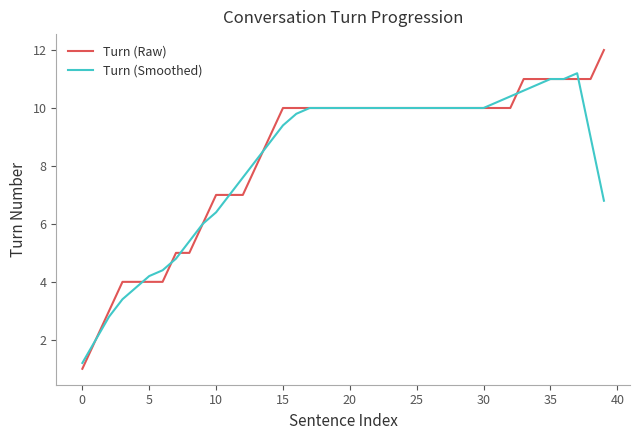

What is the smallest value displayed?

1.0